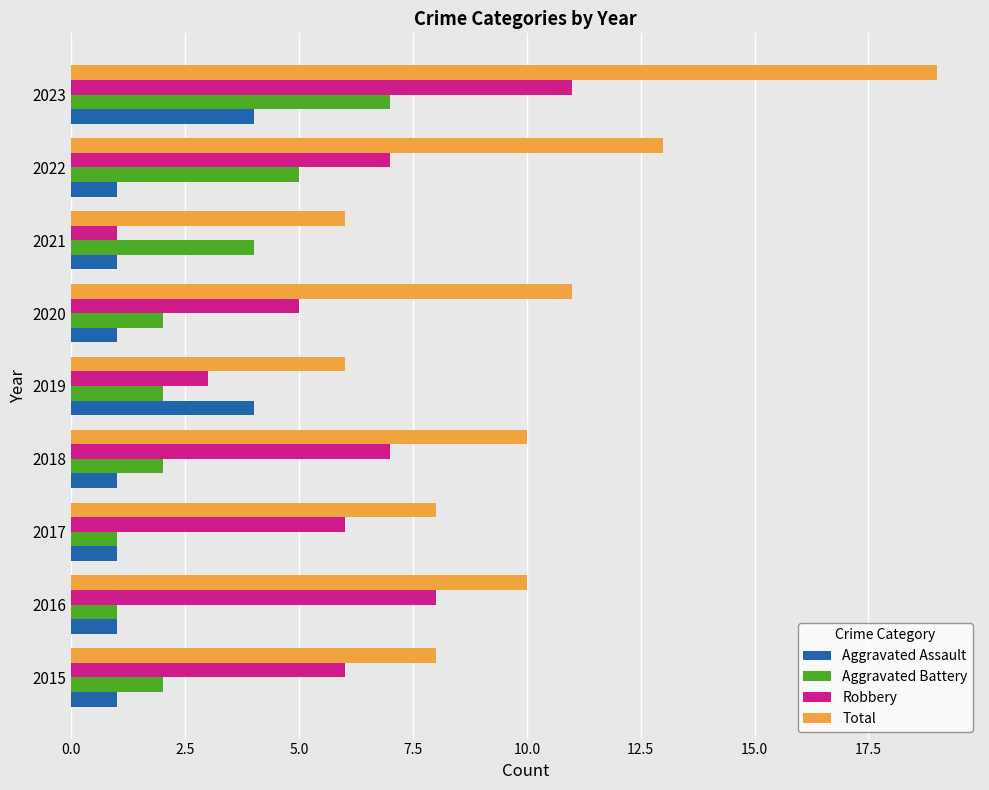

True or false: Aggravated Battery has a value of 1 at 2020.

False